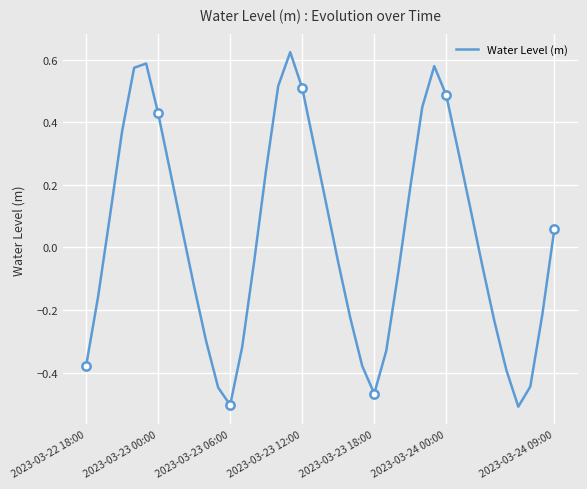

What is the difference between the values at 29 and 25?

0.9